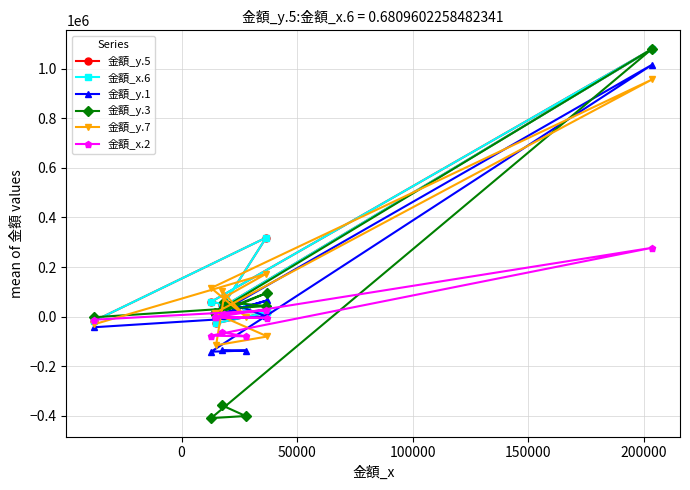

How many interior local peaks does the 金額_y.1 series have?

3